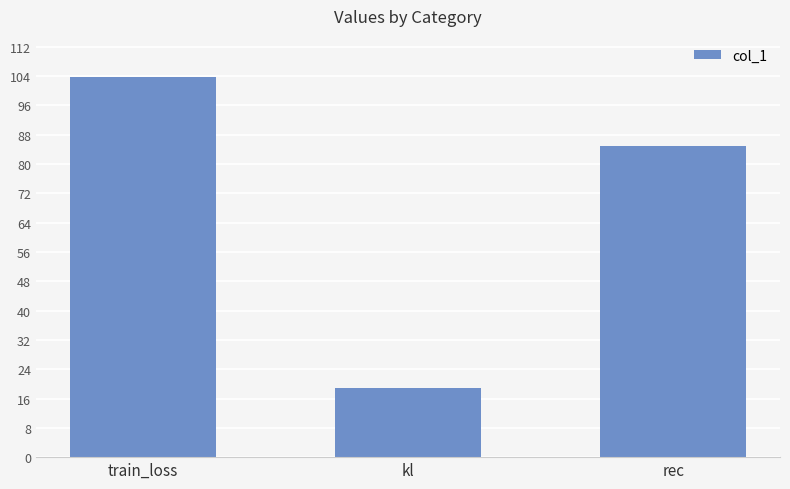

The value at kl is 18.8. True or false?

True